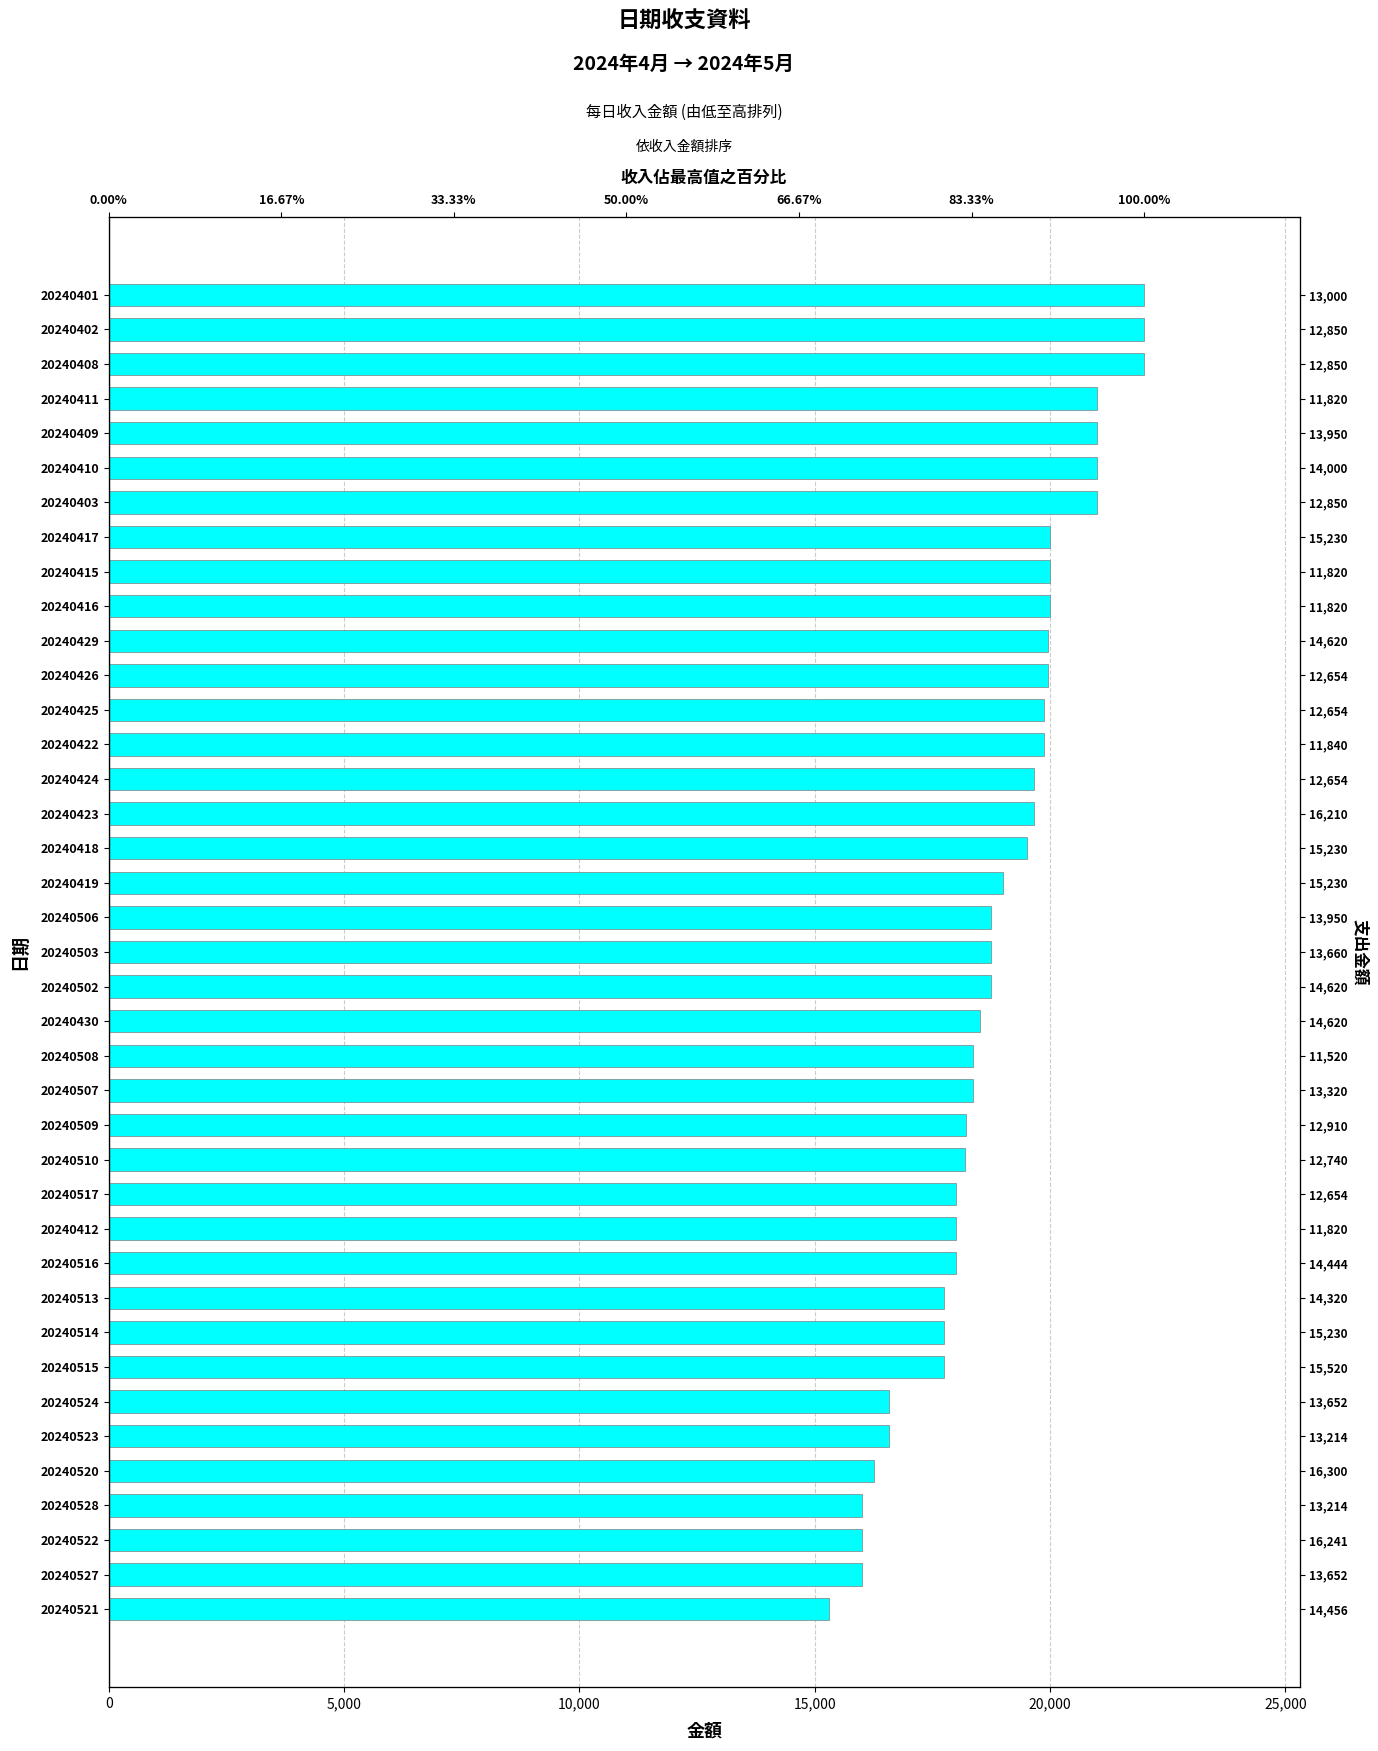

What value does the data have at 20240415, to the nearest 50?

20000